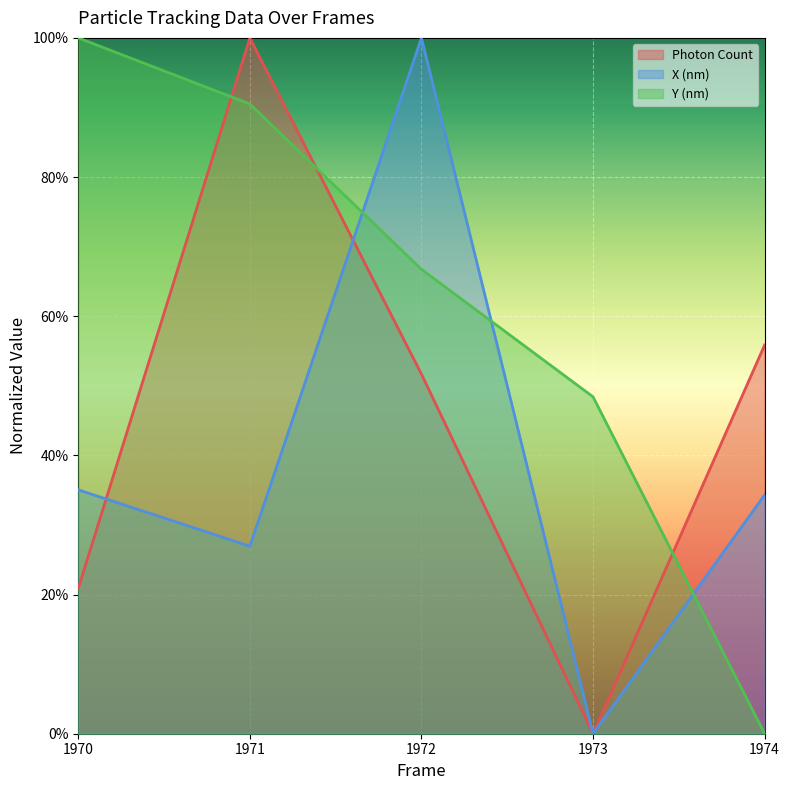

The Y (nm) series shows 1.1 at 1972. True or false?

False